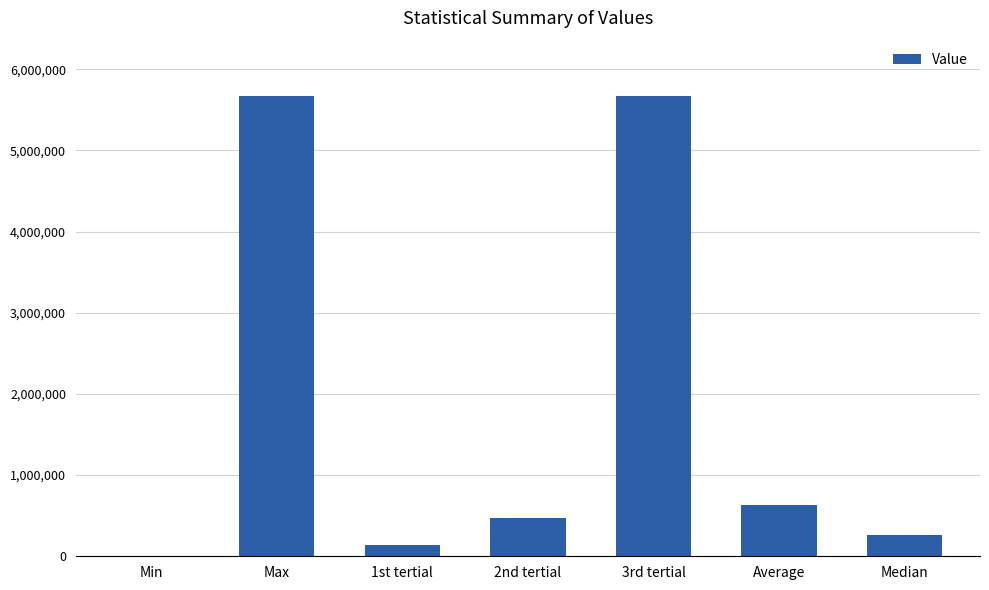

How many categories are shown in the chart?

7